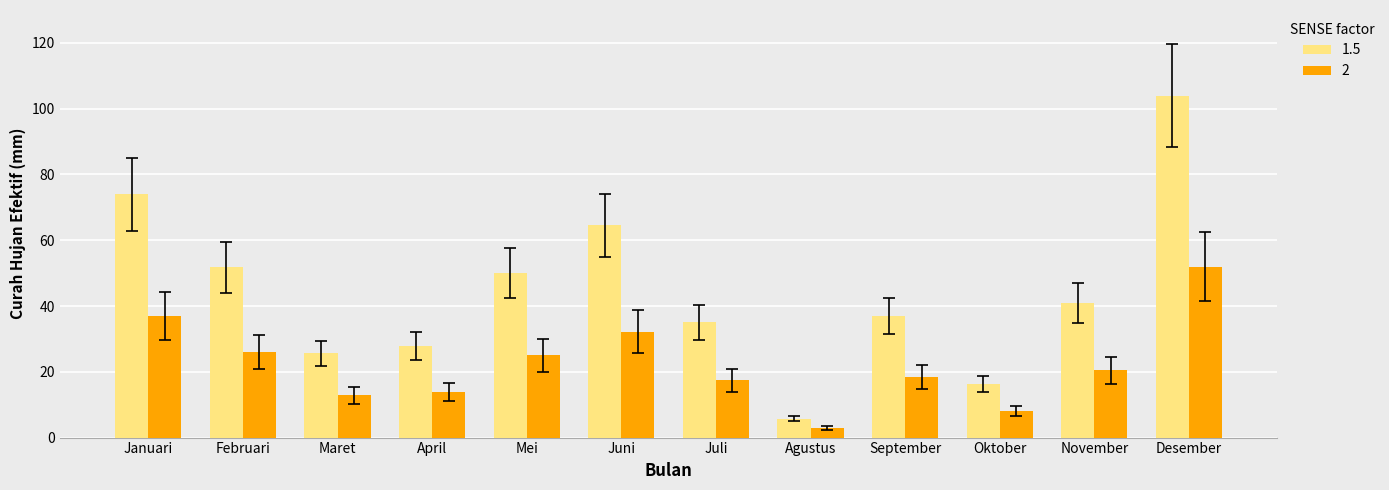

Which series has the largest range (max minus min)?

1.5